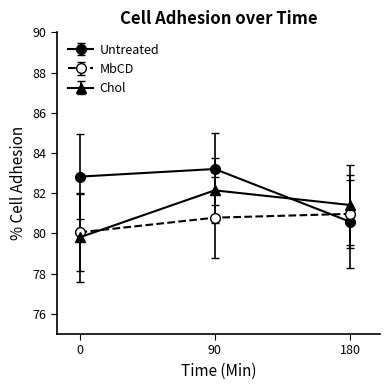

What is the lowest value of the MbCD series?

80.1